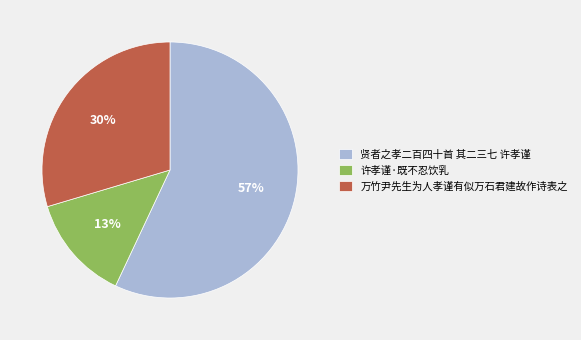

Between 贤者之孝二百四十首 其二三七 许孝谨 and 许孝谨·既不忍饮乳, which is larger?

贤者之孝二百四十首 其二三七 许孝谨